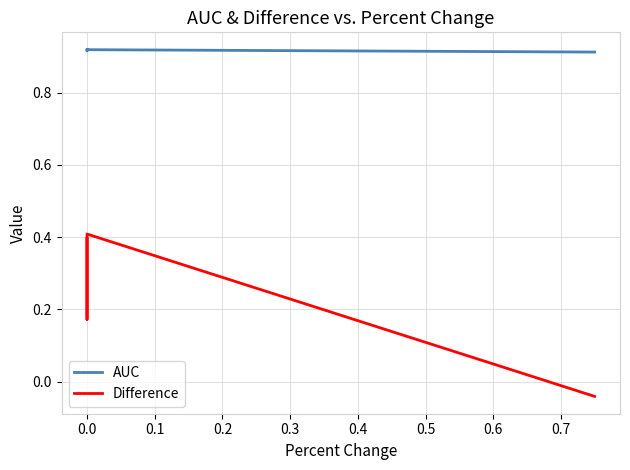

What are all the series names shown in the legend?

AUC, Difference